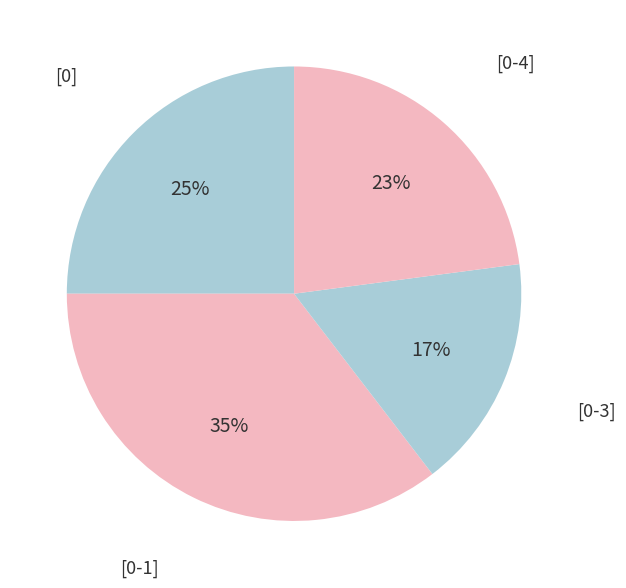

Does any single category account for the majority?

No